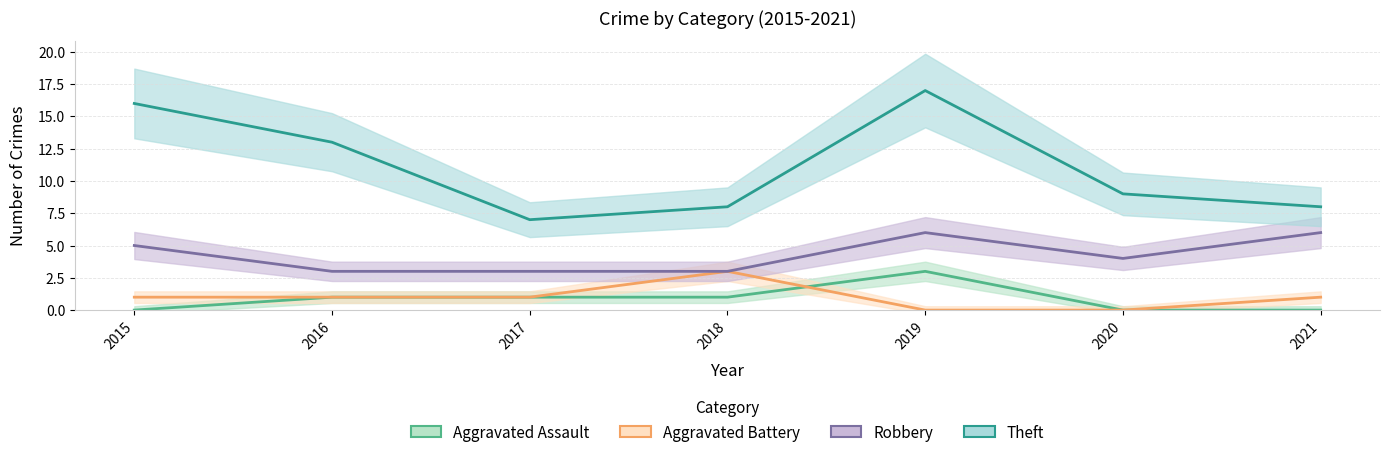

At how many categories does at least one series exceed 11?

3